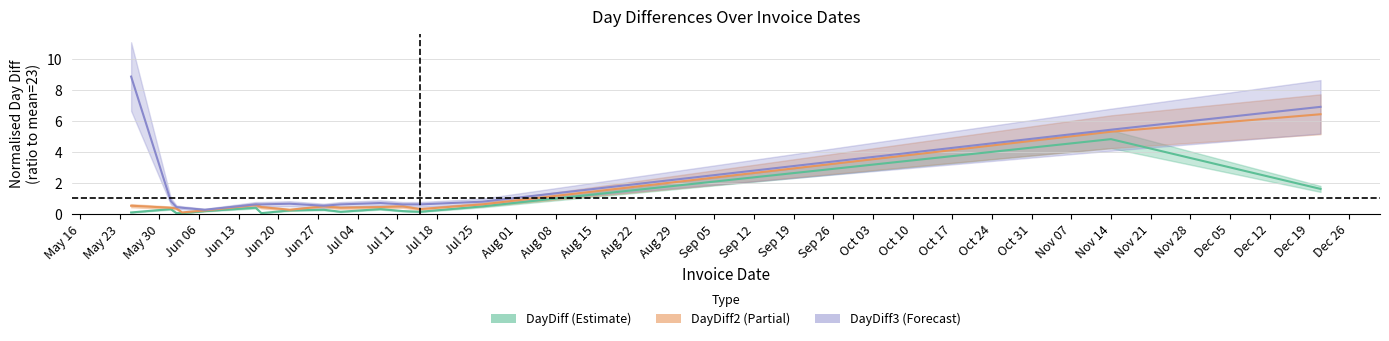

What is the average value of the DayDiff series?

0.6